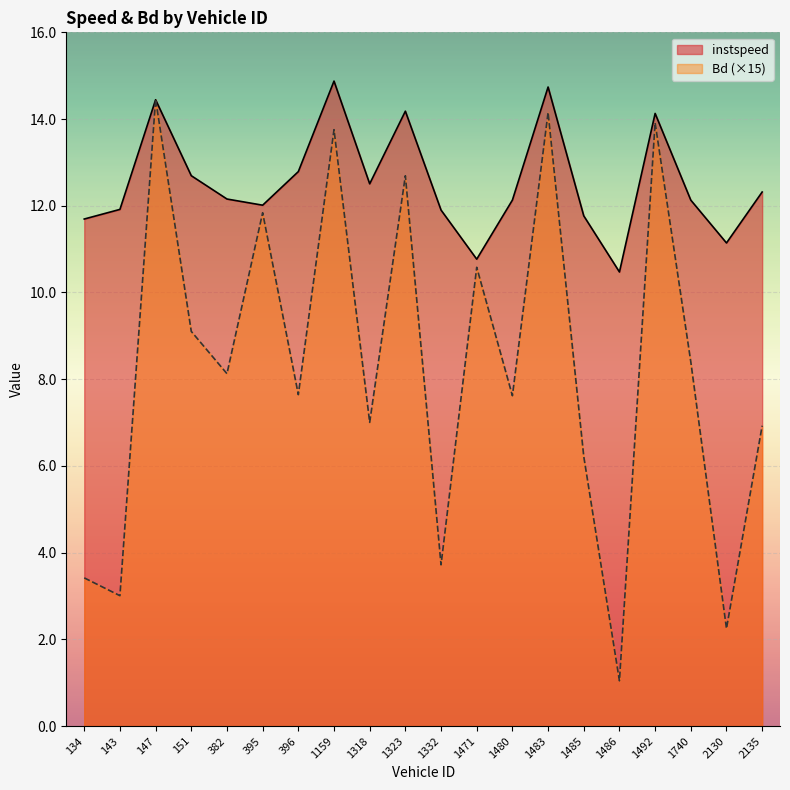

Reading left to right, extract all data points from this chart.

instspeed: 11.7	11.9	14.4	12.7	12.2	12.0	12.8	14.9	12.5	14.2	11.9	10.8	12.1	14.7	11.8	10.5	14.1	12.1	11.1	12.3
Bd: 3.4	3.0	14.5	9.1	8.1	11.8	7.6	13.8	7.0	12.7	3.7	10.6	7.6	14.2	6.2	1.0	13.9	8.4	2.2	6.9